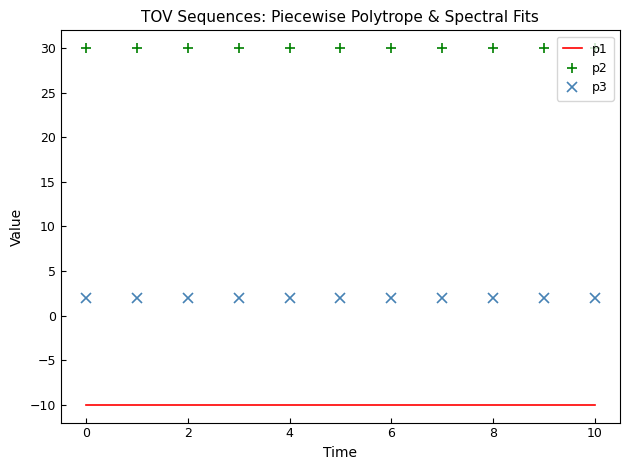

True or false: p2 and p3 intersect in this chart.

False